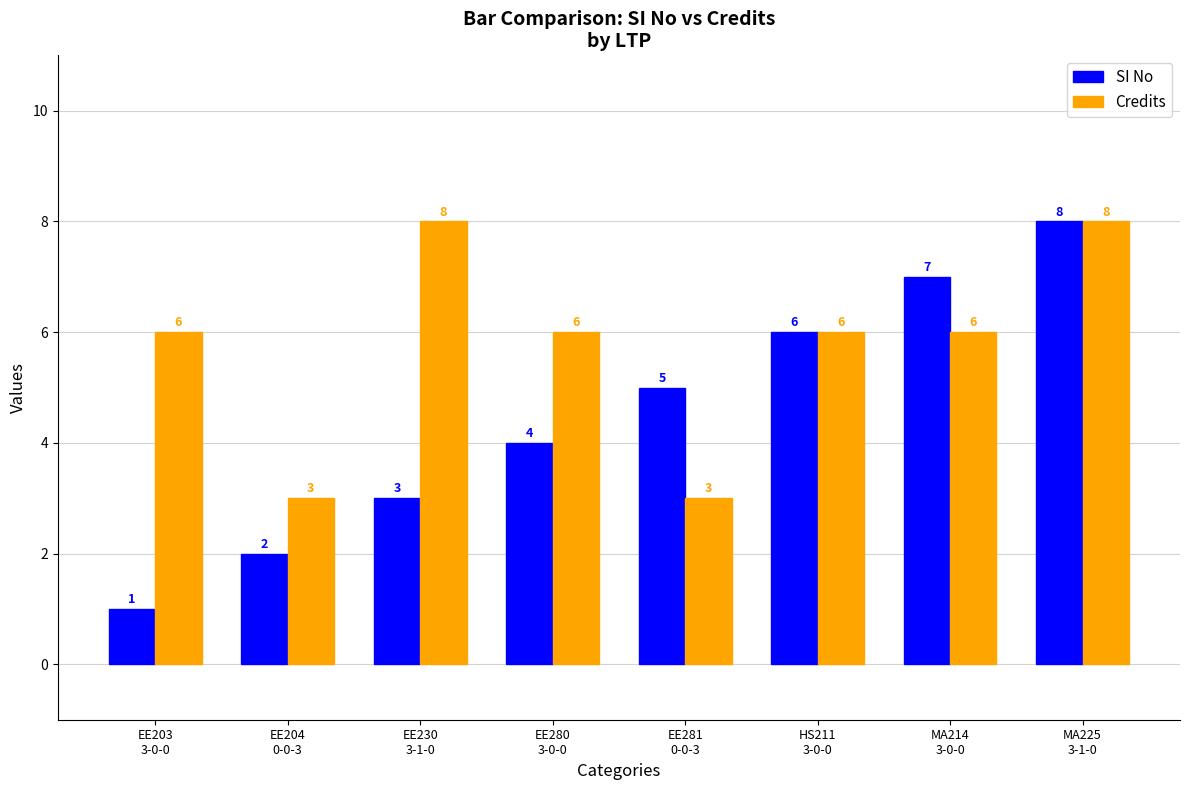

At EE230
3-1-0, list the series in order from smallest to largest.

SI No, Credits